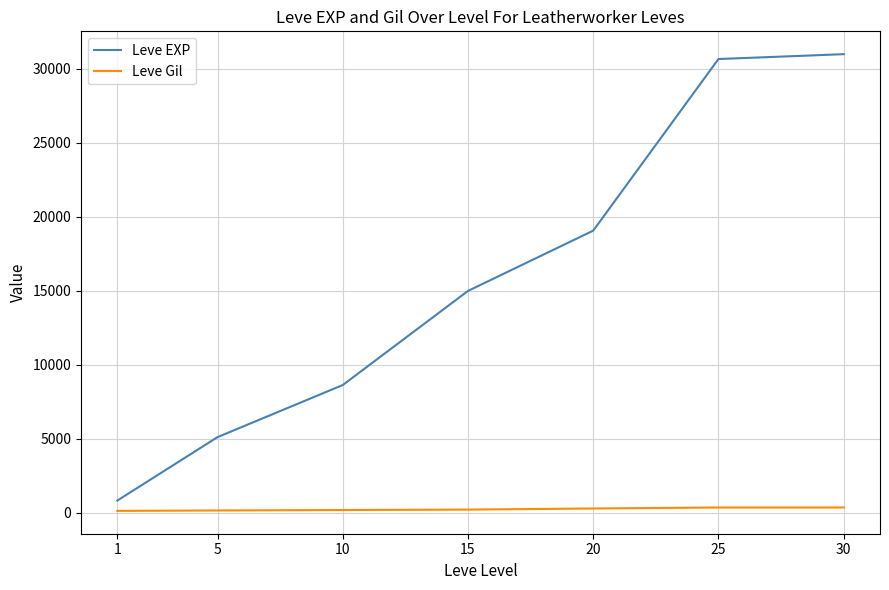

Is the value of Leve Gil at 20 greater than the value of Leve EXP at 15?

No